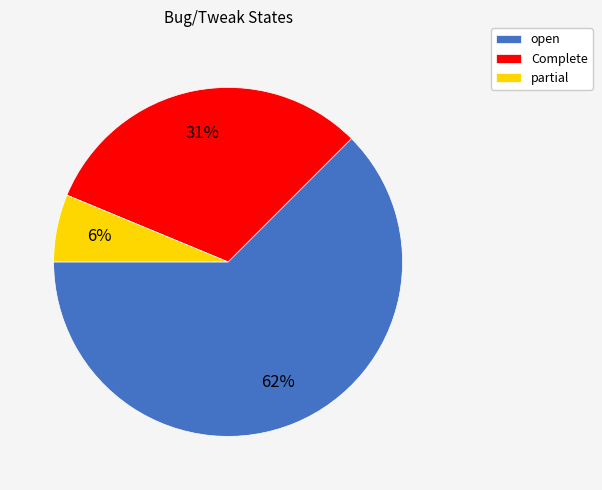

Is it true that open is 69% of the pie?

False